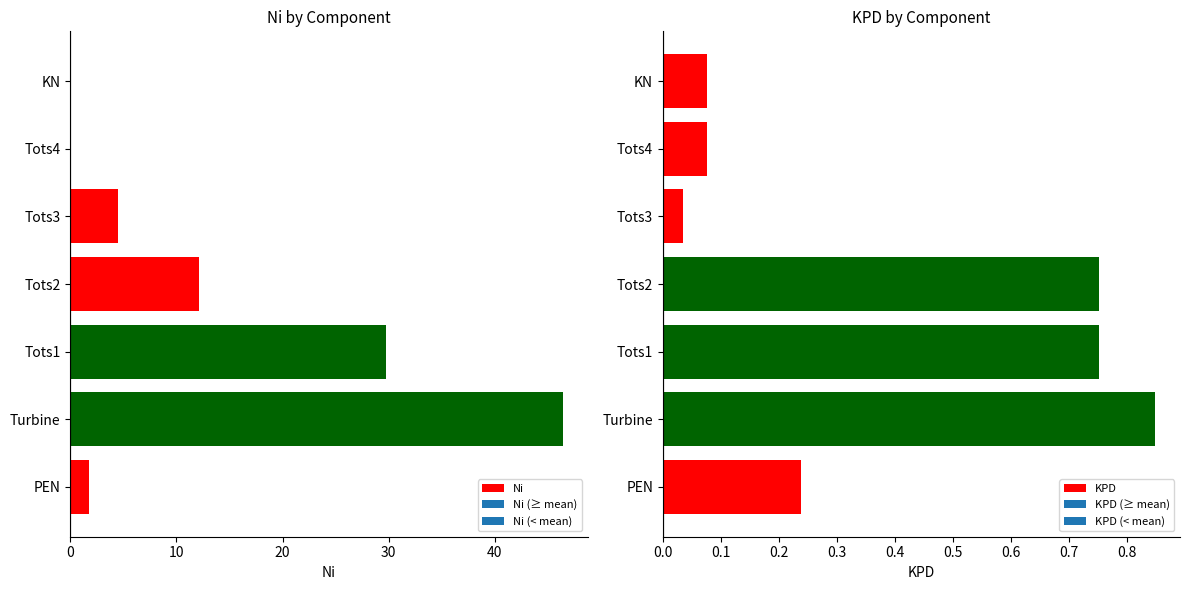

How many bars are there in total?

14